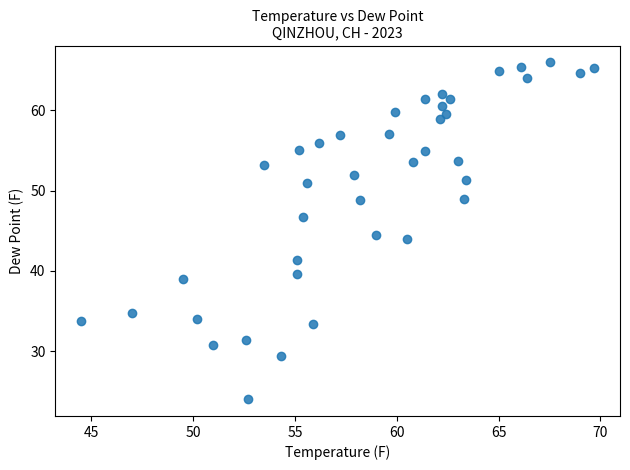

What Y value in the scatter plot is closest to 45?

44.5